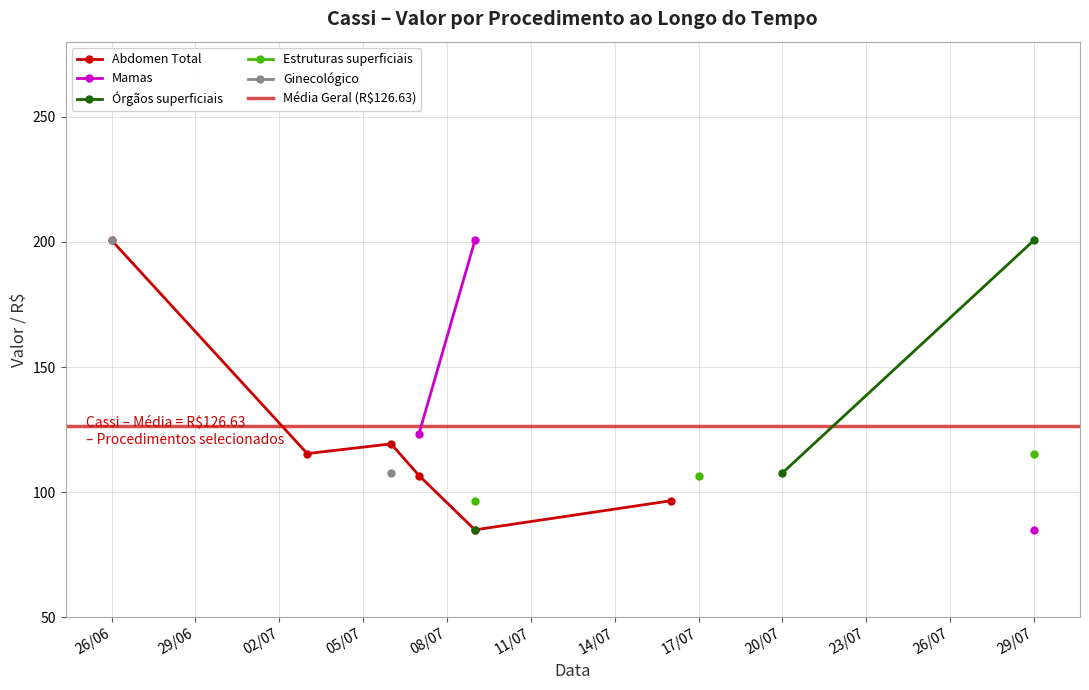

Where does the data first go above 111?

2020-06-26